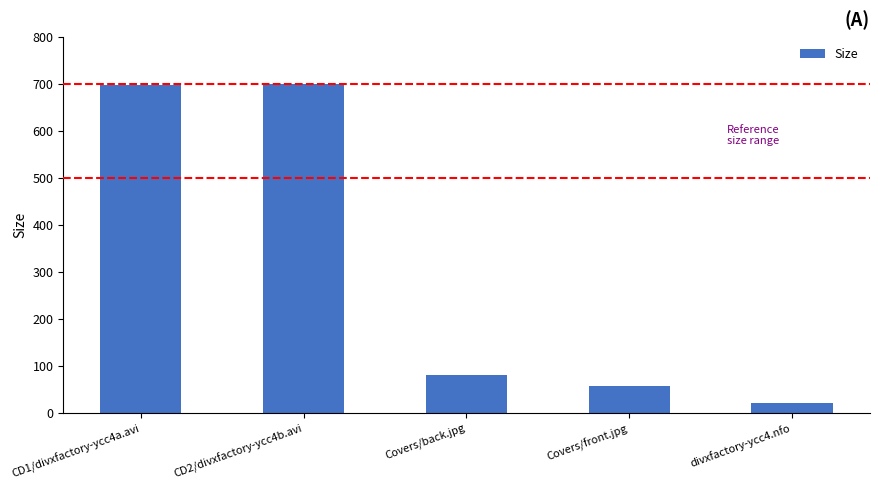

What is the value of the 2nd bar from the left?

699.8